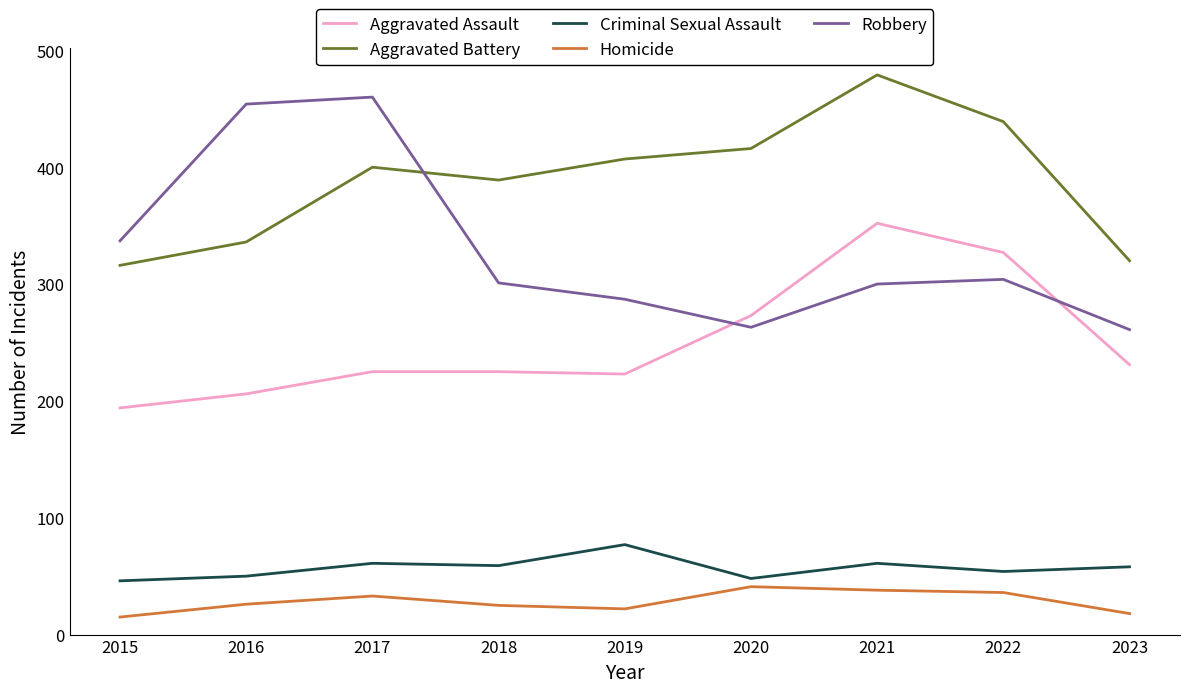

What is the difference between the Aggravated Assault values at 2022 and 2015?

133